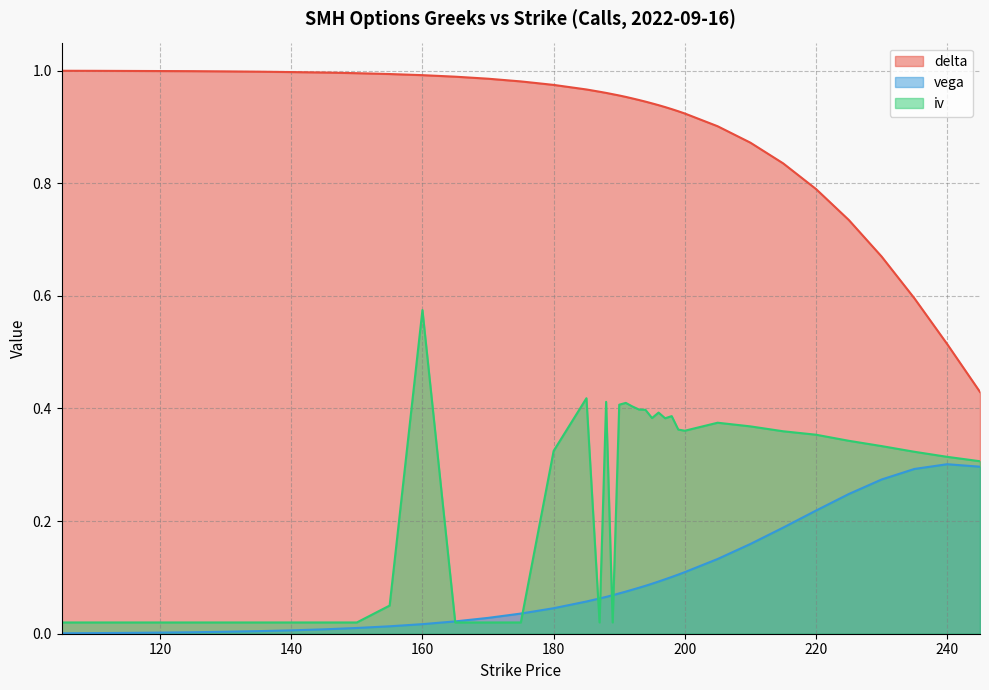

Which label corresponds to the smallest value in the chart?

105